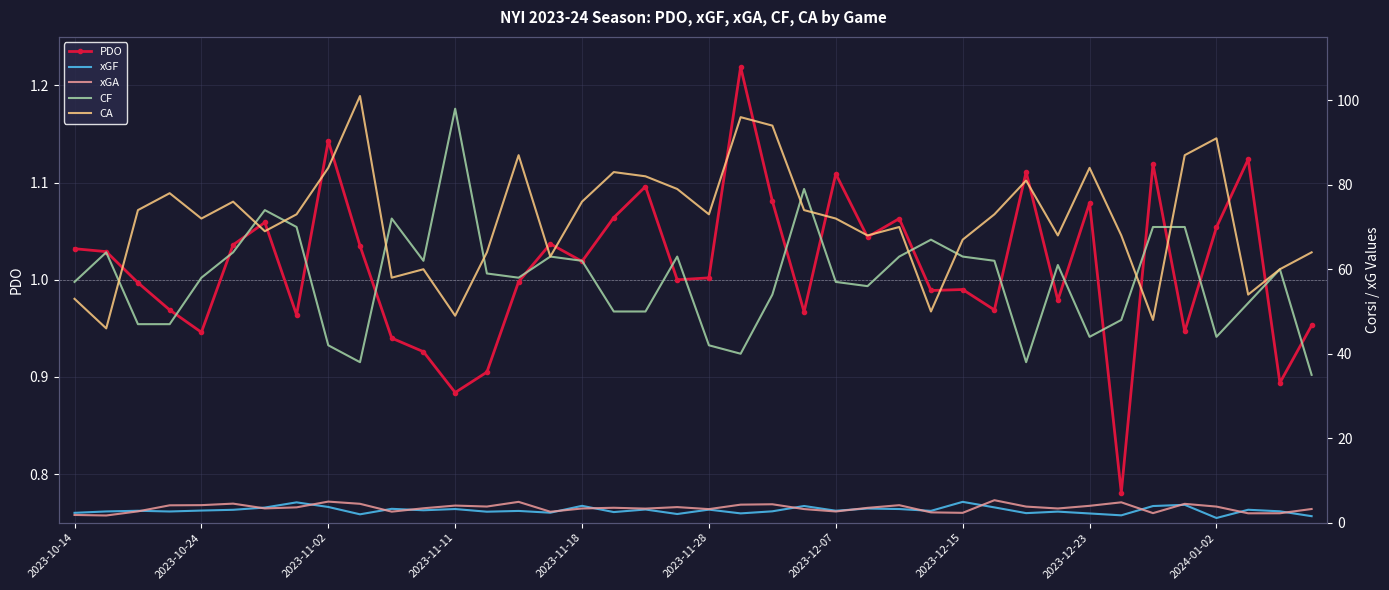

Which series has the widest spread of values?

CF